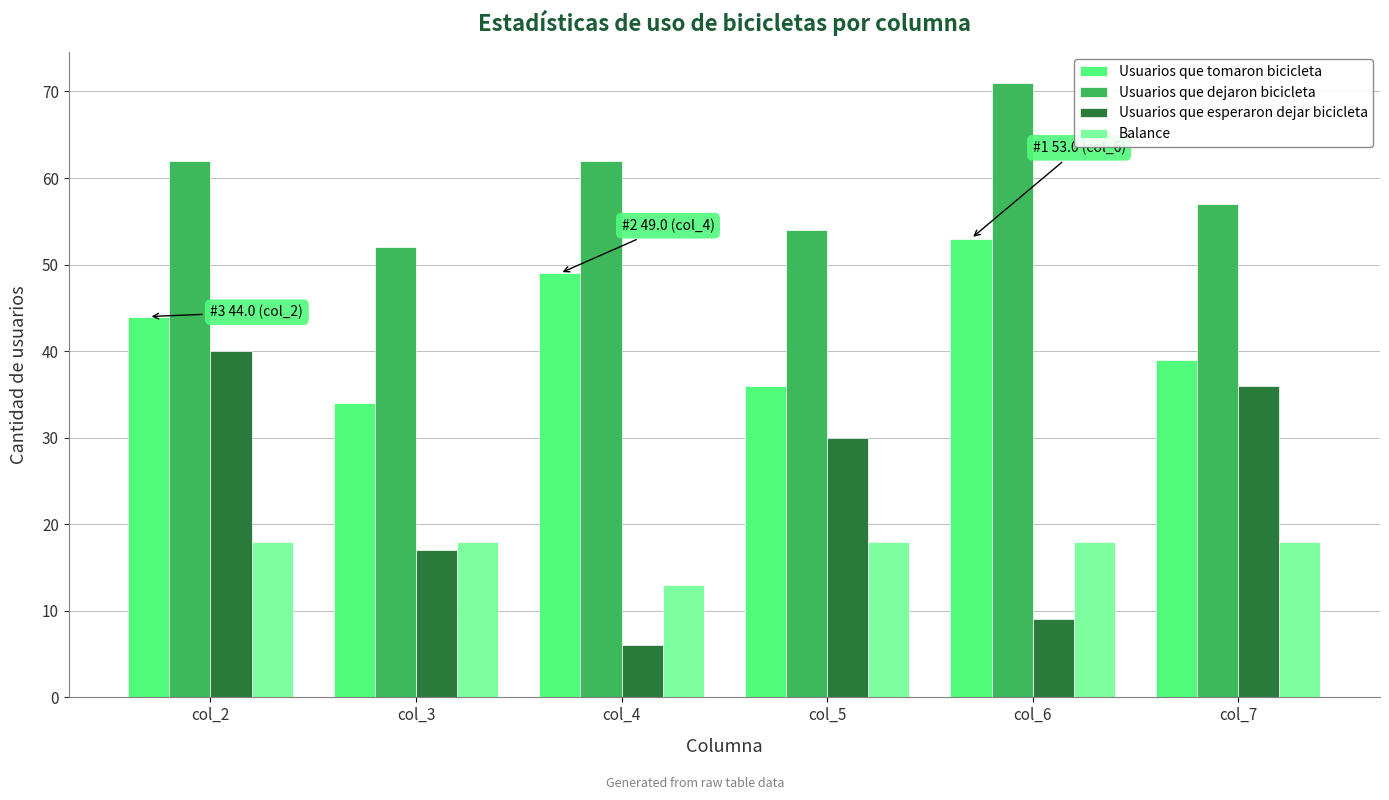

What is the value of the Usuarios que tomaron bicicleta bar at the 4th from the left?

36